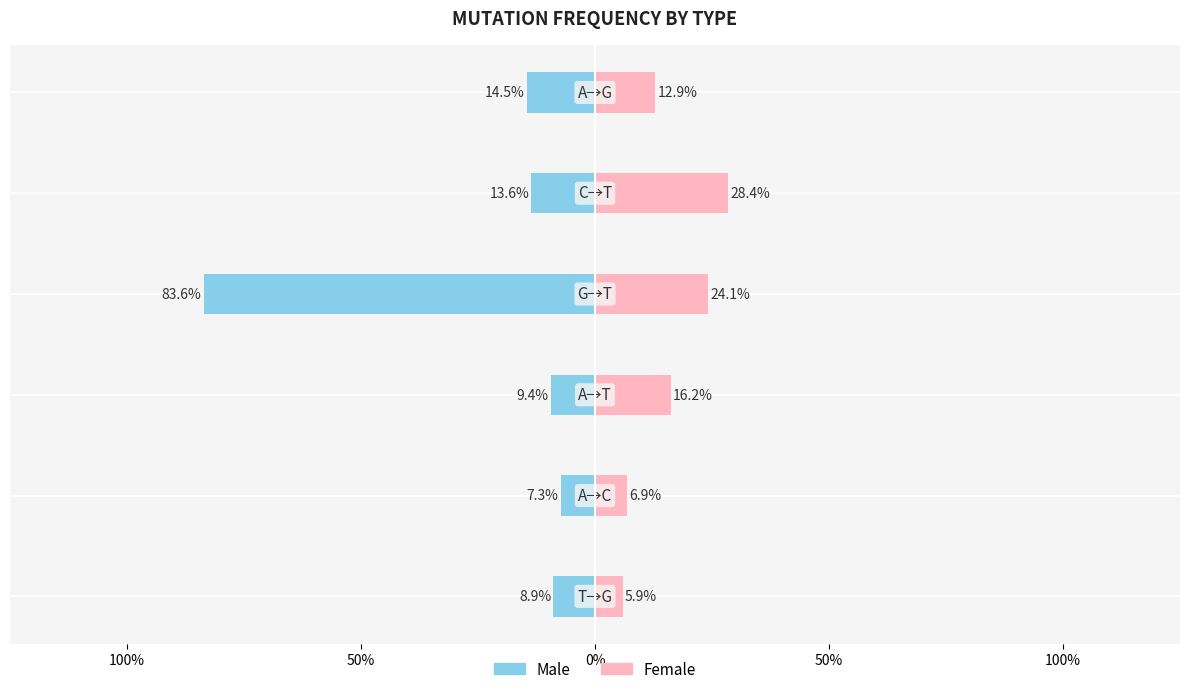

Does the chart contain stacked bars?

No